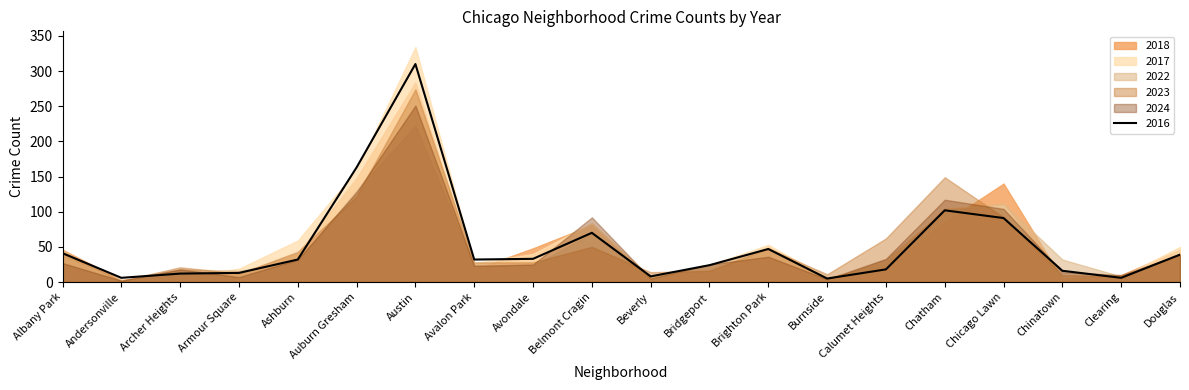

Is it true that 2016 equals 19 at Douglas?

False